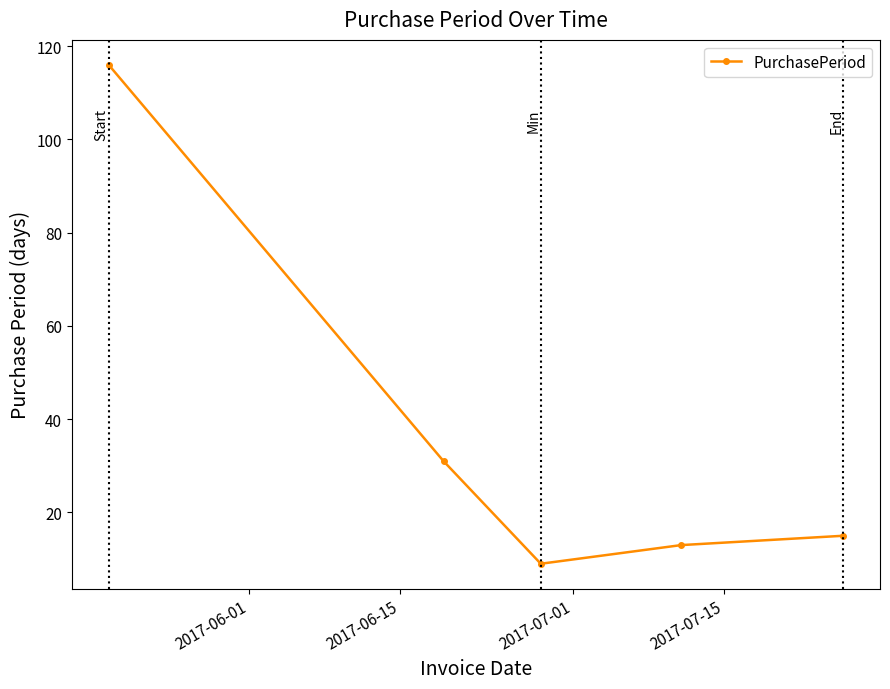

What is the value of the 2nd point from the left?

31